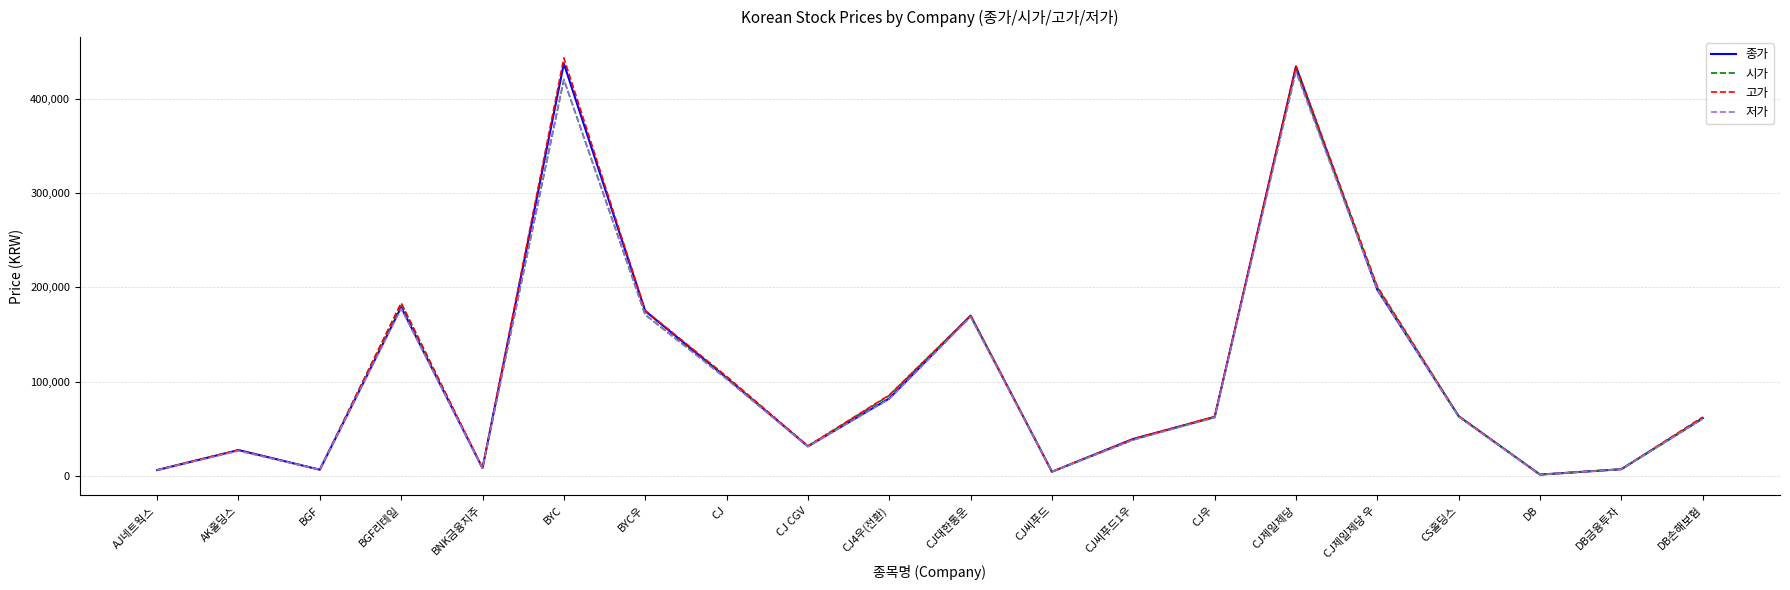

The value of 고가 at AK홀딩스 is 27200. True or false?

True